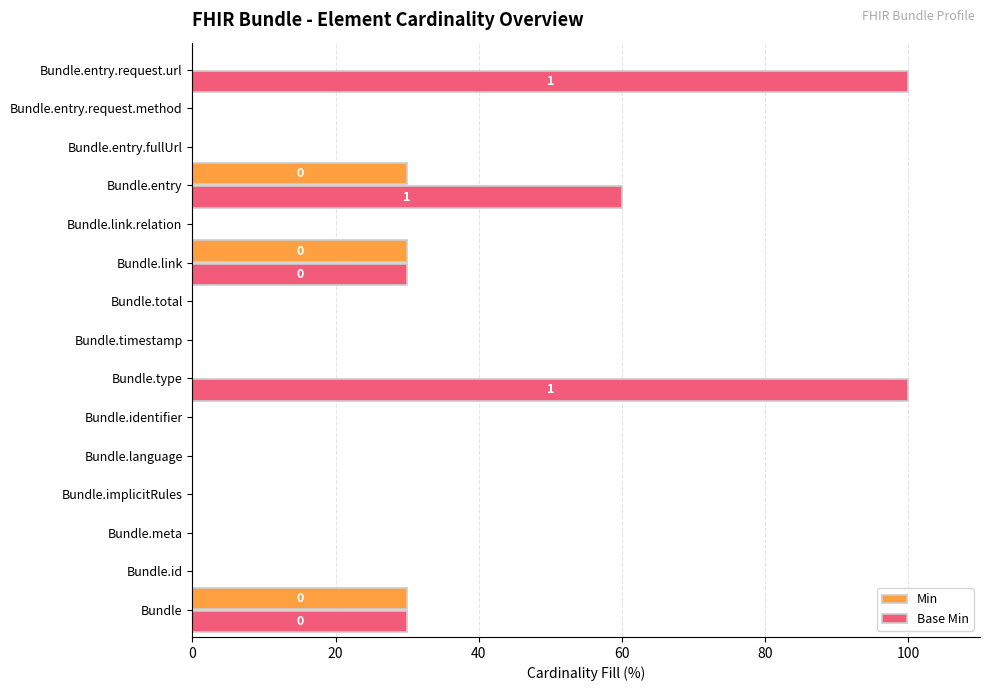

How many distinct data groups are displayed?

2